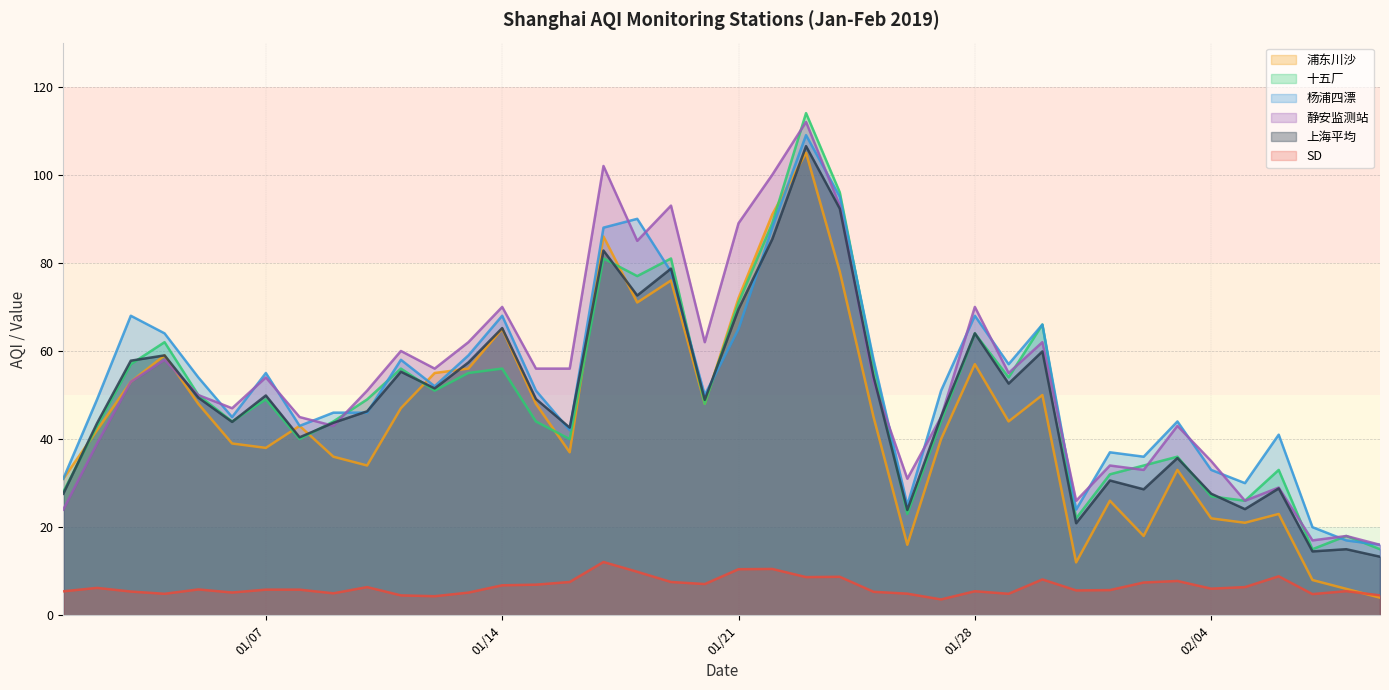

The 十五厂 series shows 63.7 at 20190127. True or false?

False